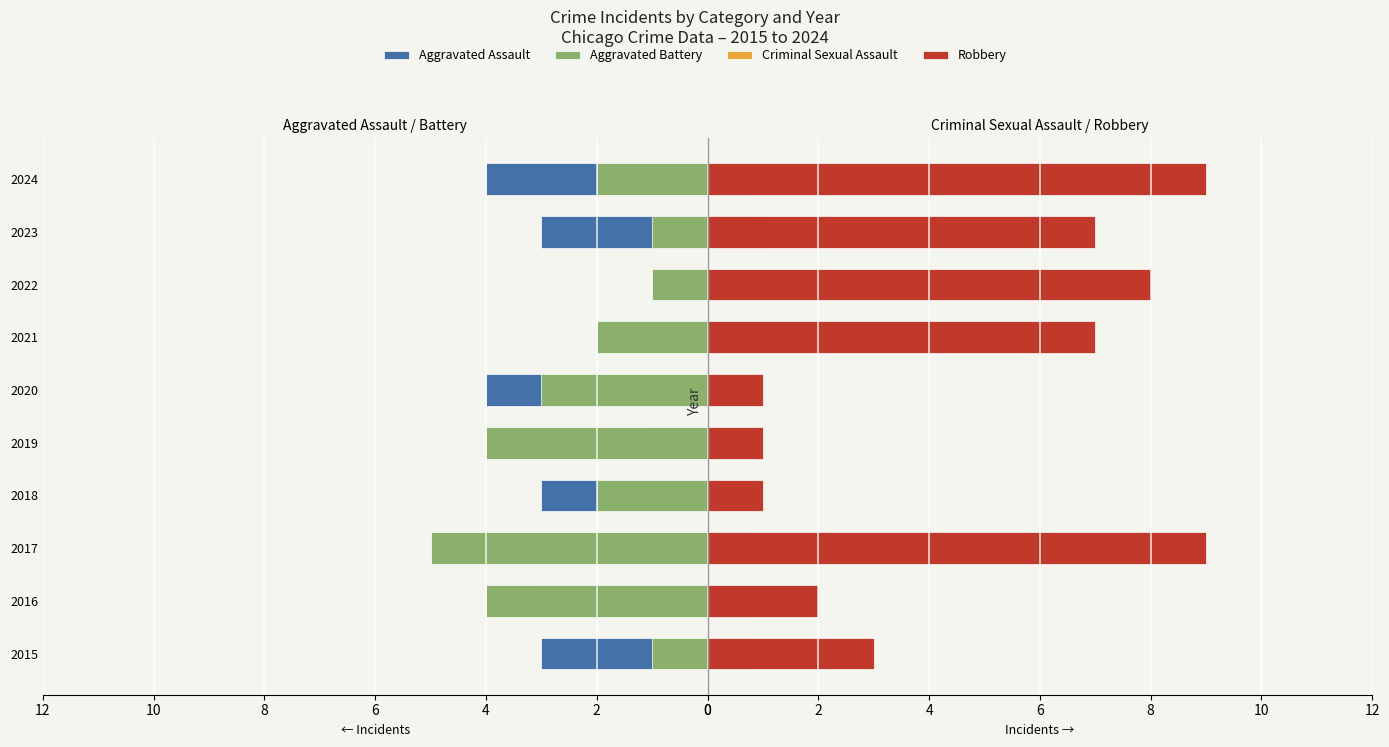

Is the value of Criminal Sexual Assault at 2023 greater than the value of Robbery at 2018?

No